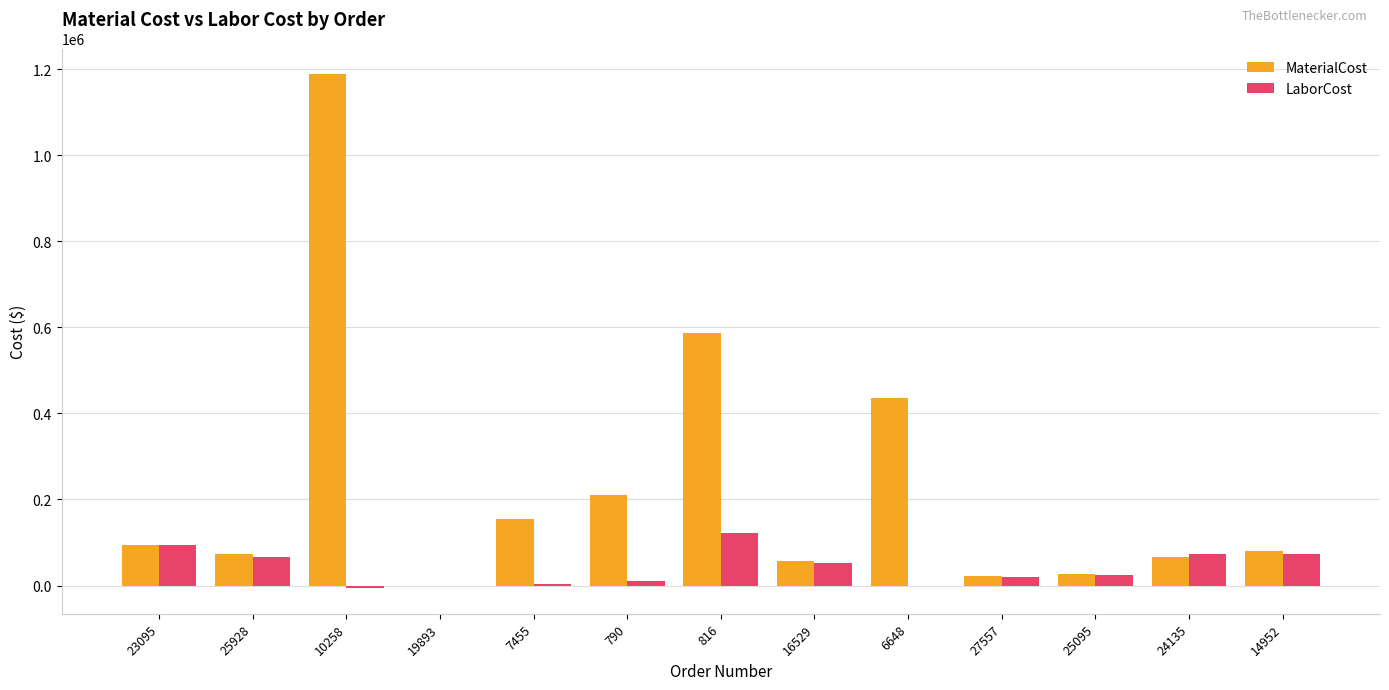

The LaborCost series shows 20528.4 at 27557. True or false?

True